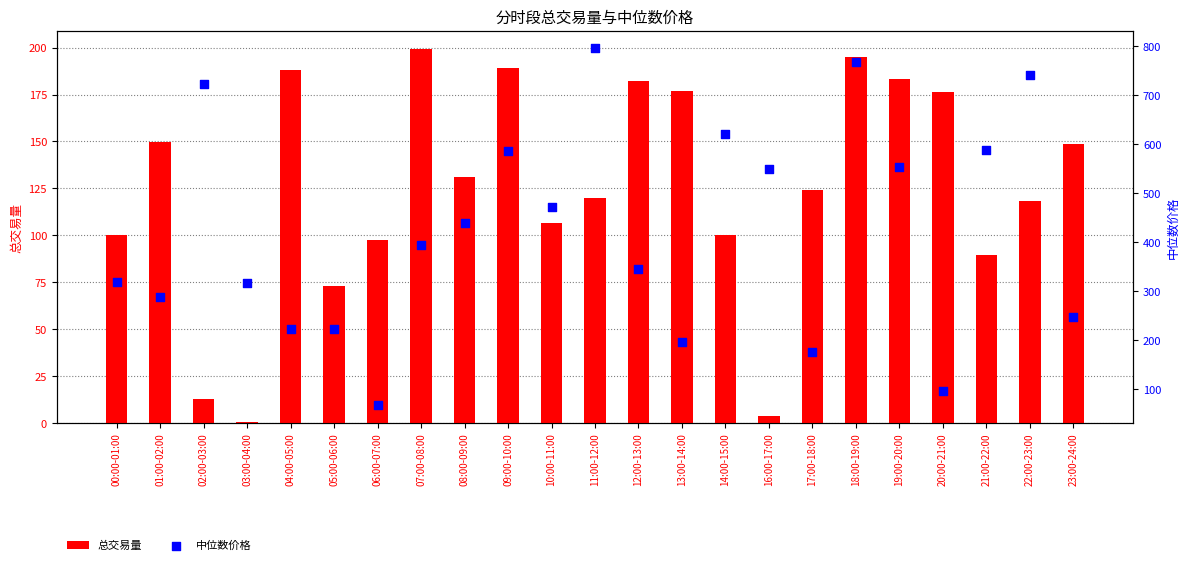

Which series has the largest Y range (max minus min)?

中位数价格